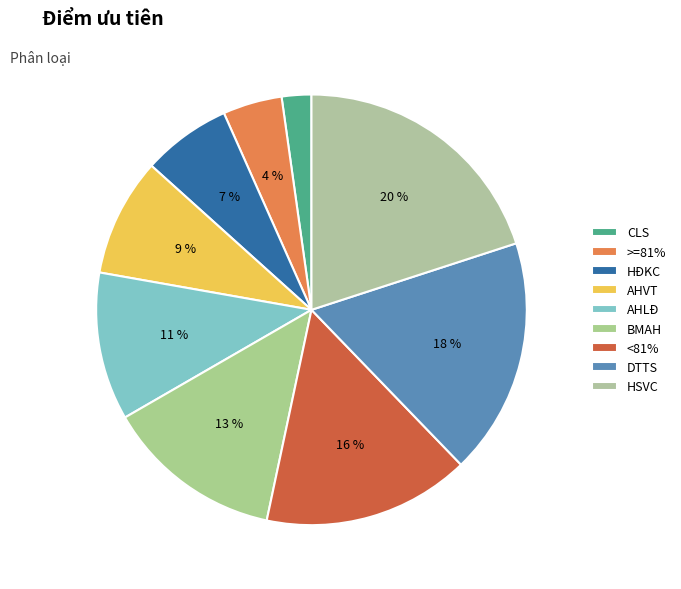

Count the number of slices in the pie.

9